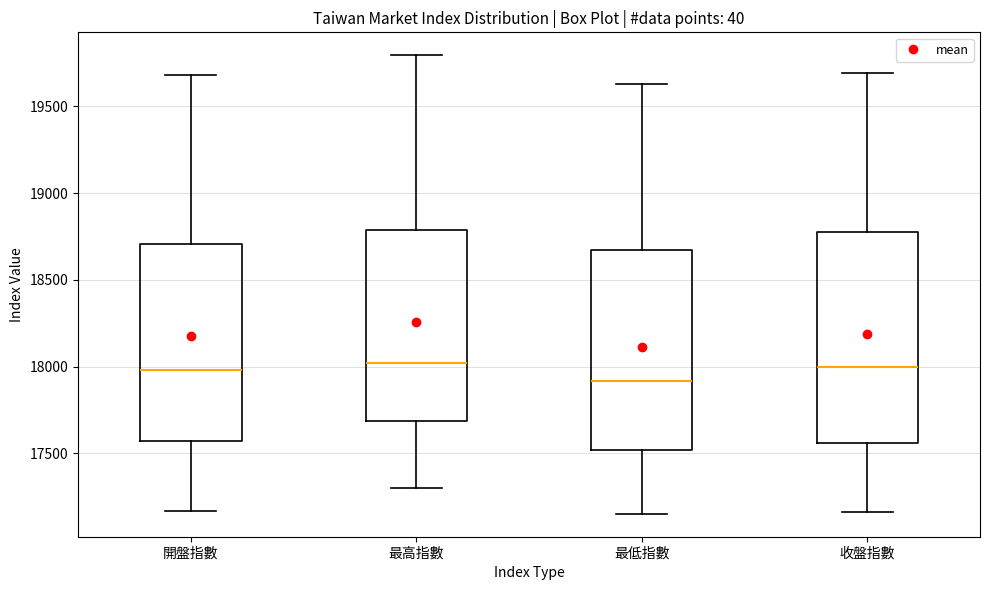

Reading left to right, transcribe this box plot: for each box, give where its median line is, the range the box spans, and where its two whiskers end, as read against the y-axis. The values are not printed on the chart, so give them approximately, as read against the axis.

開盤指數: median 18000, box 17550 to 18700, whiskers 17150 to 19700
最高指數: median 18000, box 17700 to 18800, whiskers 17300 to 19800
最低指數: median 17900, box 17500 to 18650, whiskers 17150 to 19650
收盤指數: median 18000, box 17550 to 18800, whiskers 17150 to 19700